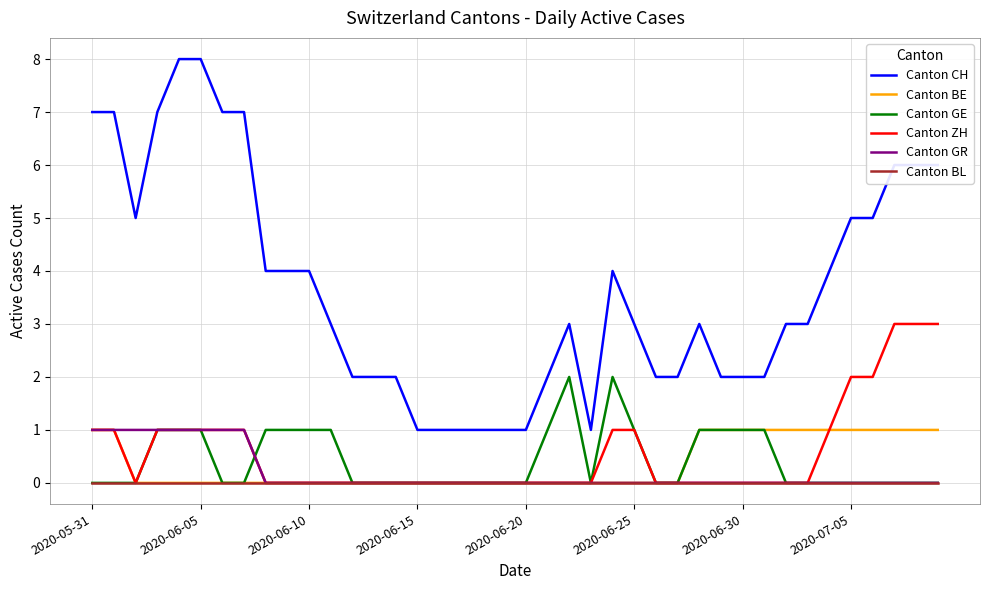

How many Canton ZH values are between 0 and 1?

35